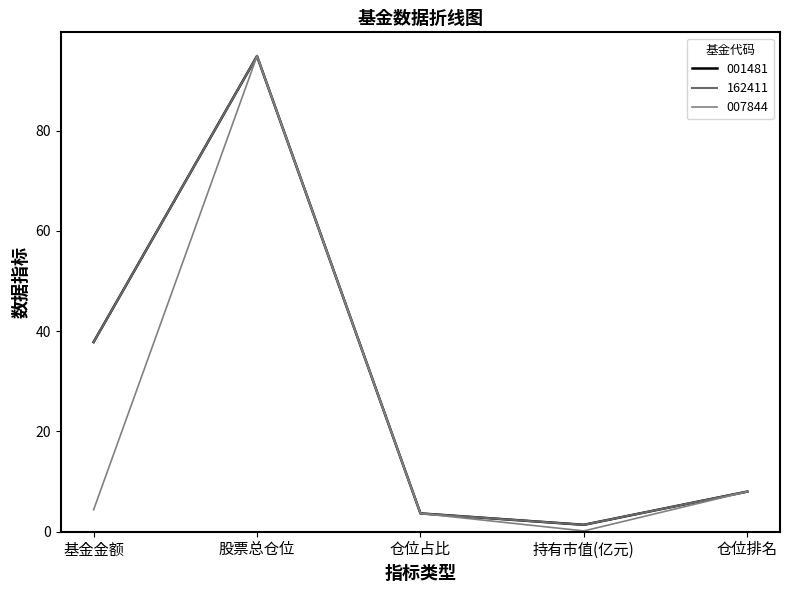

True or false: 001481 and 007844 intersect in this chart.

False